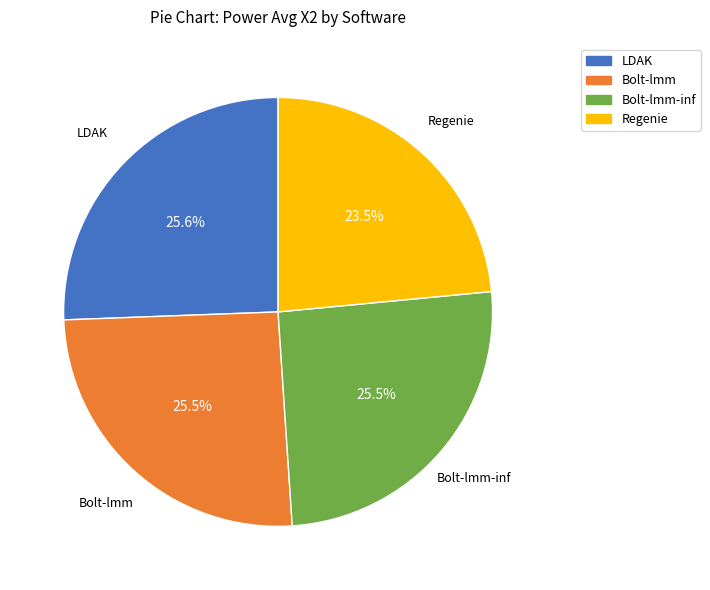

Which slice is the smallest?

Regenie